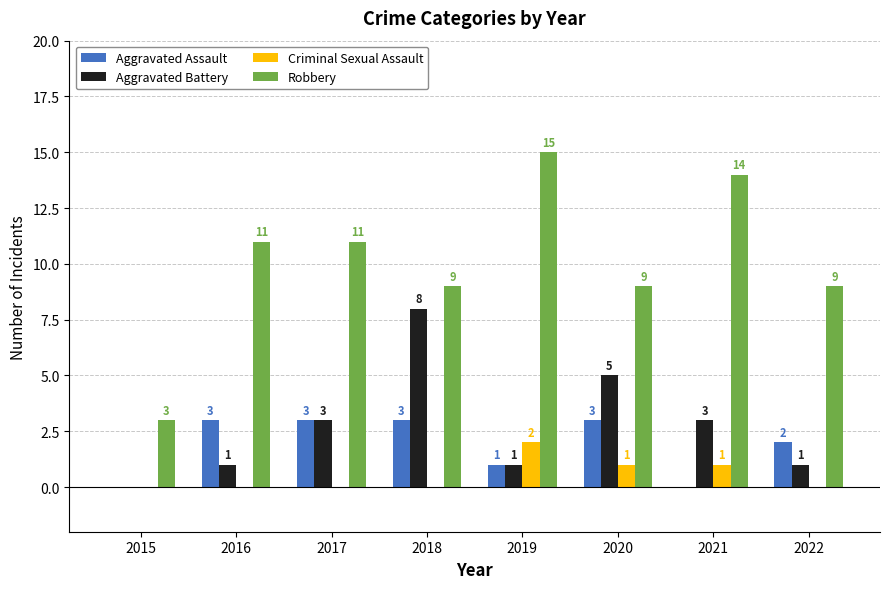

Is it true that Robbery equals 5 at 2015?

False